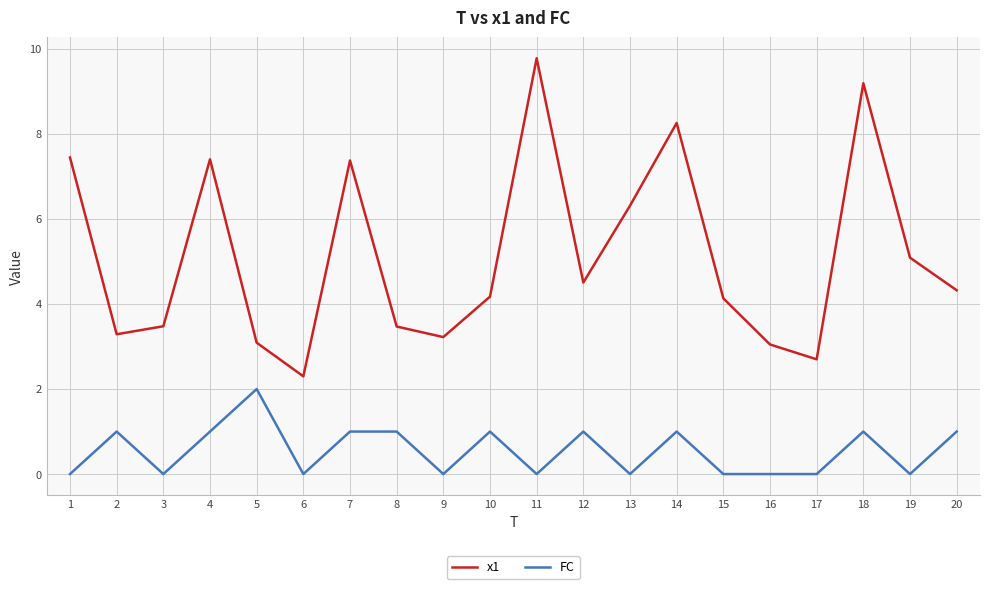

Which series has the largest total across all categories?

x1